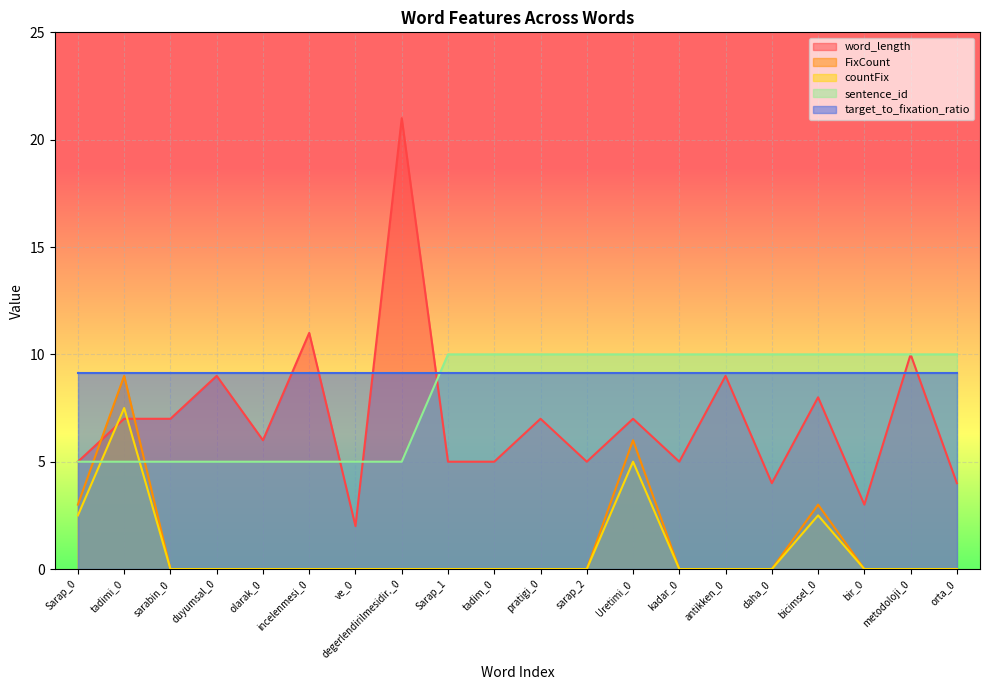

What is the total value across all series at orta_0?

23.1